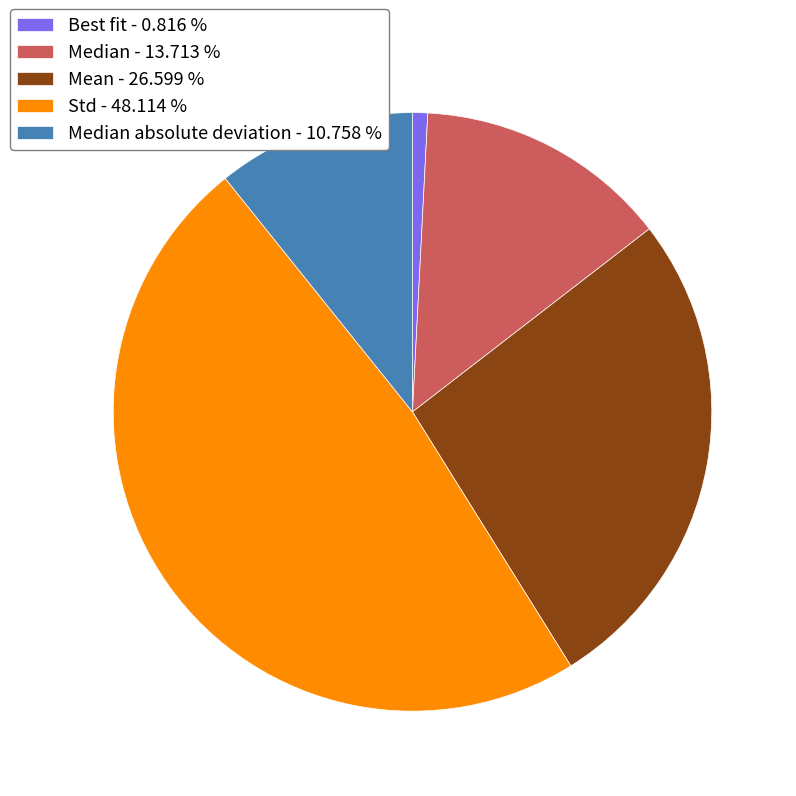

Is the sum of Best fit - 0.816 % and Median - 13.713 % greater than half?

No